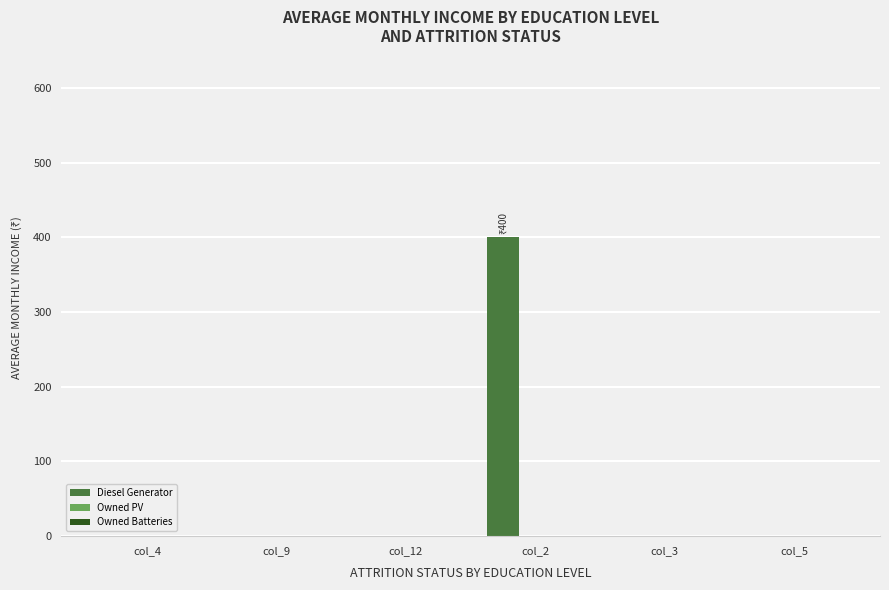

How many distinct data groups are displayed?

1